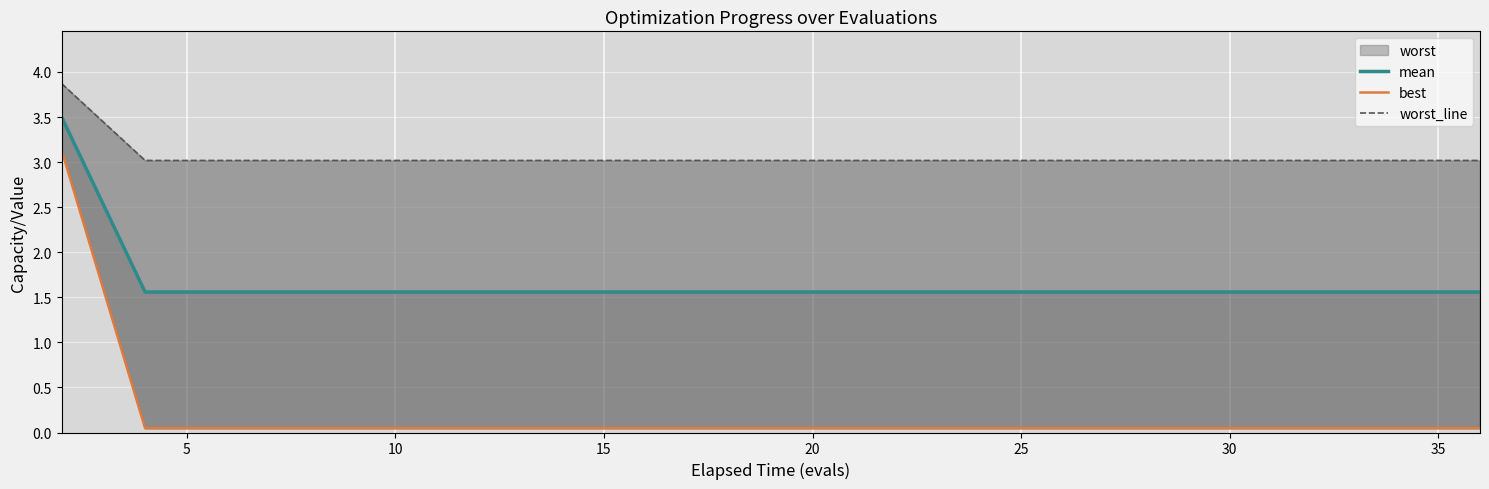

True or false: best has more than 2 points higher than both neighbors.

False